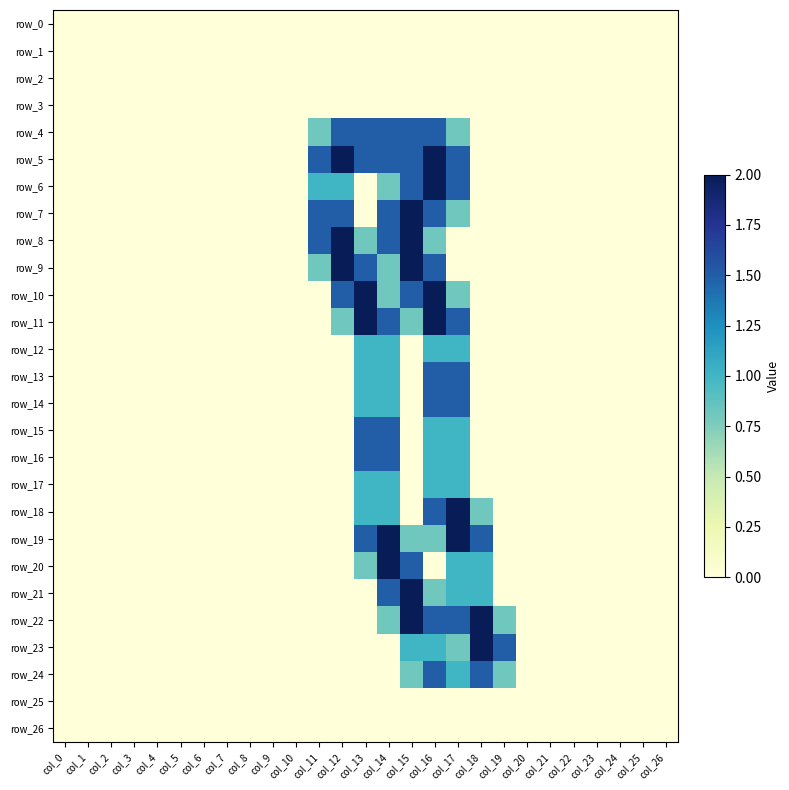

Reading left to right, extract all data points from this chart.

row_0: col_0=0.0	col_1=0.0	col_2=0.0	col_3=0.0	col_4=0.0	col_5=0.0	col_6=0.0	col_7=0.0	col_8=0.0	col_9=0.0	col_10=0.0	col_11=0.0	col_12=0.0	col_13=0.0	col_14=0.0	col_15=0.0	col_16=0.0	col_17=0.0	col_18=0.0	col_19=0.0	col_20=0.0	col_21=0.0	col_22=0.0	col_23=0.0	col_24=0.0	col_25=0.0	col_26=0.0
row_1: col_0=0.0	col_1=0.0	col_2=0.0	col_3=0.0	col_4=0.0	col_5=0.0	col_6=0.0	col_7=0.0	col_8=0.0	col_9=0.0	col_10=0.0	col_11=0.0	col_12=0.0	col_13=0.0	col_14=0.0	col_15=0.0	col_16=0.0	col_17=0.0	col_18=0.0	col_19=0.0	col_20=0.0	col_21=0.0	col_22=0.0	col_23=0.0	col_24=0.0	col_25=0.0	col_26=0.0
row_2: col_0=0.0	col_1=0.0	col_2=0.0	col_3=0.0	col_4=0.0	col_5=0.0	col_6=0.0	col_7=0.0	col_8=0.0	col_9=0.0	col_10=0.0	col_11=0.0	col_12=0.0	col_13=0.0	col_14=0.0	col_15=0.0	col_16=0.0	col_17=0.0	col_18=0.0	col_19=0.0	col_20=0.0	col_21=0.0	col_22=0.0	col_23=0.0	col_24=0.0	col_25=0.0	col_26=0.0
row_3: col_0=0.0	col_1=0.0	col_2=0.0	col_3=0.0	col_4=0.0	col_5=0.0	col_6=0.0	col_7=0.0	col_8=0.0	col_9=0.0	col_10=0.0	col_11=0.0	col_12=0.0	col_13=0.0	col_14=0.0	col_15=0.0	col_16=0.0	col_17=0.0	col_18=0.0	col_19=0.0	col_20=0.0	col_21=0.0	col_22=0.0	col_23=0.0	col_24=0.0	col_25=0.0	col_26=0.0
row_4: col_0=0.0	col_1=0.0	col_2=0.0	col_3=0.0	col_4=0.0	col_5=0.0	col_6=0.0	col_7=0.0	col_8=0.0	col_9=0.0	col_10=0.0	col_11=0.8	col_12=1.5	col_13=1.5	col_14=1.5	col_15=1.5	col_16=1.5	col_17=0.8	col_18=0.0	col_19=0.0	col_20=0.0	col_21=0.0	col_22=0.0	col_23=0.0	col_24=0.0	col_25=0.0	col_26=0.0
row_5: col_0=0.0	col_1=0.0	col_2=0.0	col_3=0.0	col_4=0.0	col_5=0.0	col_6=0.0	col_7=0.0	col_8=0.0	col_9=0.0	col_10=0.0	col_11=1.5	col_12=2.0	col_13=1.5	col_14=1.5	col_15=1.5	col_16=2.0	col_17=1.5	col_18=0.0	col_19=0.0	col_20=0.0	col_21=0.0	col_22=0.0	col_23=0.0	col_24=0.0	col_25=0.0	col_26=0.0
row_6: col_0=0.0	col_1=0.0	col_2=0.0	col_3=0.0	col_4=0.0	col_5=0.0	col_6=0.0	col_7=0.0	col_8=0.0	col_9=0.0	col_10=0.0	col_11=1.0	col_12=1.0	col_13=0.0	col_14=0.8	col_15=1.5	col_16=2.0	col_17=1.5	col_18=0.0	col_19=0.0	col_20=0.0	col_21=0.0	col_22=0.0	col_23=0.0	col_24=0.0	col_25=0.0	col_26=0.0
row_7: col_0=0.0	col_1=0.0	col_2=0.0	col_3=0.0	col_4=0.0	col_5=0.0	col_6=0.0	col_7=0.0	col_8=0.0	col_9=0.0	col_10=0.0	col_11=1.5	col_12=1.5	col_13=0.0	col_14=1.5	col_15=2.0	col_16=1.5	col_17=0.8	col_18=0.0	col_19=0.0	col_20=0.0	col_21=0.0	col_22=0.0	col_23=0.0	col_24=0.0	col_25=0.0	col_26=0.0
row_8: col_0=0.0	col_1=0.0	col_2=0.0	col_3=0.0	col_4=0.0	col_5=0.0	col_6=0.0	col_7=0.0	col_8=0.0	col_9=0.0	col_10=0.0	col_11=1.5	col_12=2.0	col_13=0.8	col_14=1.5	col_15=2.0	col_16=0.8	col_17=0.0	col_18=0.0	col_19=0.0	col_20=0.0	col_21=0.0	col_22=0.0	col_23=0.0	col_24=0.0	col_25=0.0	col_26=0.0
row_9: col_0=0.0	col_1=0.0	col_2=0.0	col_3=0.0	col_4=0.0	col_5=0.0	col_6=0.0	col_7=0.0	col_8=0.0	col_9=0.0	col_10=0.0	col_11=0.8	col_12=2.0	col_13=1.5	col_14=0.8	col_15=2.0	col_16=1.5	col_17=0.0	col_18=0.0	col_19=0.0	col_20=0.0	col_21=0.0	col_22=0.0	col_23=0.0	col_24=0.0	col_25=0.0	col_26=0.0
row_10: col_0=0.0	col_1=0.0	col_2=0.0	col_3=0.0	col_4=0.0	col_5=0.0	col_6=0.0	col_7=0.0	col_8=0.0	col_9=0.0	col_10=0.0	col_11=0.0	col_12=1.5	col_13=2.0	col_14=0.8	col_15=1.5	col_16=2.0	col_17=0.8	col_18=0.0	col_19=0.0	col_20=0.0	col_21=0.0	col_22=0.0	col_23=0.0	col_24=0.0	col_25=0.0	col_26=0.0
row_11: col_0=0.0	col_1=0.0	col_2=0.0	col_3=0.0	col_4=0.0	col_5=0.0	col_6=0.0	col_7=0.0	col_8=0.0	col_9=0.0	col_10=0.0	col_11=0.0	col_12=0.8	col_13=2.0	col_14=1.5	col_15=0.8	col_16=2.0	col_17=1.5	col_18=0.0	col_19=0.0	col_20=0.0	col_21=0.0	col_22=0.0	col_23=0.0	col_24=0.0	col_25=0.0	col_26=0.0
row_12: col_0=0.0	col_1=0.0	col_2=0.0	col_3=0.0	col_4=0.0	col_5=0.0	col_6=0.0	col_7=0.0	col_8=0.0	col_9=0.0	col_10=0.0	col_11=0.0	col_12=0.0	col_13=1.0	col_14=1.0	col_15=0.0	col_16=1.0	col_17=1.0	col_18=0.0	col_19=0.0	col_20=0.0	col_21=0.0	col_22=0.0	col_23=0.0	col_24=0.0	col_25=0.0	col_26=0.0
row_13: col_0=0.0	col_1=0.0	col_2=0.0	col_3=0.0	col_4=0.0	col_5=0.0	col_6=0.0	col_7=0.0	col_8=0.0	col_9=0.0	col_10=0.0	col_11=0.0	col_12=0.0	col_13=1.0	col_14=1.0	col_15=0.0	col_16=1.5	col_17=1.5	col_18=0.0	col_19=0.0	col_20=0.0	col_21=0.0	col_22=0.0	col_23=0.0	col_24=0.0	col_25=0.0	col_26=0.0
row_14: col_0=0.0	col_1=0.0	col_2=0.0	col_3=0.0	col_4=0.0	col_5=0.0	col_6=0.0	col_7=0.0	col_8=0.0	col_9=0.0	col_10=0.0	col_11=0.0	col_12=0.0	col_13=1.0	col_14=1.0	col_15=0.0	col_16=1.5	col_17=1.5	col_18=0.0	col_19=0.0	col_20=0.0	col_21=0.0	col_22=0.0	col_23=0.0	col_24=0.0	col_25=0.0	col_26=0.0
row_15: col_0=0.0	col_1=0.0	col_2=0.0	col_3=0.0	col_4=0.0	col_5=0.0	col_6=0.0	col_7=0.0	col_8=0.0	col_9=0.0	col_10=0.0	col_11=0.0	col_12=0.0	col_13=1.5	col_14=1.5	col_15=0.0	col_16=1.0	col_17=1.0	col_18=0.0	col_19=0.0	col_20=0.0	col_21=0.0	col_22=0.0	col_23=0.0	col_24=0.0	col_25=0.0	col_26=0.0
row_16: col_0=0.0	col_1=0.0	col_2=0.0	col_3=0.0	col_4=0.0	col_5=0.0	col_6=0.0	col_7=0.0	col_8=0.0	col_9=0.0	col_10=0.0	col_11=0.0	col_12=0.0	col_13=1.5	col_14=1.5	col_15=0.0	col_16=1.0	col_17=1.0	col_18=0.0	col_19=0.0	col_20=0.0	col_21=0.0	col_22=0.0	col_23=0.0	col_24=0.0	col_25=0.0	col_26=0.0
row_17: col_0=0.0	col_1=0.0	col_2=0.0	col_3=0.0	col_4=0.0	col_5=0.0	col_6=0.0	col_7=0.0	col_8=0.0	col_9=0.0	col_10=0.0	col_11=0.0	col_12=0.0	col_13=1.0	col_14=1.0	col_15=0.0	col_16=1.0	col_17=1.0	col_18=0.0	col_19=0.0	col_20=0.0	col_21=0.0	col_22=0.0	col_23=0.0	col_24=0.0	col_25=0.0	col_26=0.0
row_18: col_0=0.0	col_1=0.0	col_2=0.0	col_3=0.0	col_4=0.0	col_5=0.0	col_6=0.0	col_7=0.0	col_8=0.0	col_9=0.0	col_10=0.0	col_11=0.0	col_12=0.0	col_13=1.0	col_14=1.0	col_15=0.0	col_16=1.5	col_17=2.0	col_18=0.8	col_19=0.0	col_20=0.0	col_21=0.0	col_22=0.0	col_23=0.0	col_24=0.0	col_25=0.0	col_26=0.0
row_19: col_0=0.0	col_1=0.0	col_2=0.0	col_3=0.0	col_4=0.0	col_5=0.0	col_6=0.0	col_7=0.0	col_8=0.0	col_9=0.0	col_10=0.0	col_11=0.0	col_12=0.0	col_13=1.5	col_14=2.0	col_15=0.8	col_16=0.8	col_17=2.0	col_18=1.5	col_19=0.0	col_20=0.0	col_21=0.0	col_22=0.0	col_23=0.0	col_24=0.0	col_25=0.0	col_26=0.0
row_20: col_0=0.0	col_1=0.0	col_2=0.0	col_3=0.0	col_4=0.0	col_5=0.0	col_6=0.0	col_7=0.0	col_8=0.0	col_9=0.0	col_10=0.0	col_11=0.0	col_12=0.0	col_13=0.8	col_14=2.0	col_15=1.5	col_16=0.0	col_17=1.0	col_18=1.0	col_19=0.0	col_20=0.0	col_21=0.0	col_22=0.0	col_23=0.0	col_24=0.0	col_25=0.0	col_26=0.0
row_21: col_0=0.0	col_1=0.0	col_2=0.0	col_3=0.0	col_4=0.0	col_5=0.0	col_6=0.0	col_7=0.0	col_8=0.0	col_9=0.0	col_10=0.0	col_11=0.0	col_12=0.0	col_13=0.0	col_14=1.5	col_15=2.0	col_16=0.8	col_17=1.0	col_18=1.0	col_19=0.0	col_20=0.0	col_21=0.0	col_22=0.0	col_23=0.0	col_24=0.0	col_25=0.0	col_26=0.0
row_22: col_0=0.0	col_1=0.0	col_2=0.0	col_3=0.0	col_4=0.0	col_5=0.0	col_6=0.0	col_7=0.0	col_8=0.0	col_9=0.0	col_10=0.0	col_11=0.0	col_12=0.0	col_13=0.0	col_14=0.8	col_15=2.0	col_16=1.5	col_17=1.5	col_18=2.0	col_19=0.8	col_20=0.0	col_21=0.0	col_22=0.0	col_23=0.0	col_24=0.0	col_25=0.0	col_26=0.0
row_23: col_0=0.0	col_1=0.0	col_2=0.0	col_3=0.0	col_4=0.0	col_5=0.0	col_6=0.0	col_7=0.0	col_8=0.0	col_9=0.0	col_10=0.0	col_11=0.0	col_12=0.0	col_13=0.0	col_14=0.0	col_15=1.0	col_16=1.0	col_17=0.8	col_18=2.0	col_19=1.5	col_20=0.0	col_21=0.0	col_22=0.0	col_23=0.0	col_24=0.0	col_25=0.0	col_26=0.0
row_24: col_0=0.0	col_1=0.0	col_2=0.0	col_3=0.0	col_4=0.0	col_5=0.0	col_6=0.0	col_7=0.0	col_8=0.0	col_9=0.0	col_10=0.0	col_11=0.0	col_12=0.0	col_13=0.0	col_14=0.0	col_15=0.8	col_16=1.5	col_17=1.0	col_18=1.5	col_19=0.8	col_20=0.0	col_21=0.0	col_22=0.0	col_23=0.0	col_24=0.0	col_25=0.0	col_26=0.0
row_25: col_0=0.0	col_1=0.0	col_2=0.0	col_3=0.0	col_4=0.0	col_5=0.0	col_6=0.0	col_7=0.0	col_8=0.0	col_9=0.0	col_10=0.0	col_11=0.0	col_12=0.0	col_13=0.0	col_14=0.0	col_15=0.0	col_16=0.0	col_17=0.0	col_18=0.0	col_19=0.0	col_20=0.0	col_21=0.0	col_22=0.0	col_23=0.0	col_24=0.0	col_25=0.0	col_26=0.0
row_26: col_0=0.0	col_1=0.0	col_2=0.0	col_3=0.0	col_4=0.0	col_5=0.0	col_6=0.0	col_7=0.0	col_8=0.0	col_9=0.0	col_10=0.0	col_11=0.0	col_12=0.0	col_13=0.0	col_14=0.0	col_15=0.0	col_16=0.0	col_17=0.0	col_18=0.0	col_19=0.0	col_20=0.0	col_21=0.0	col_22=0.0	col_23=0.0	col_24=0.0	col_25=0.0	col_26=0.0